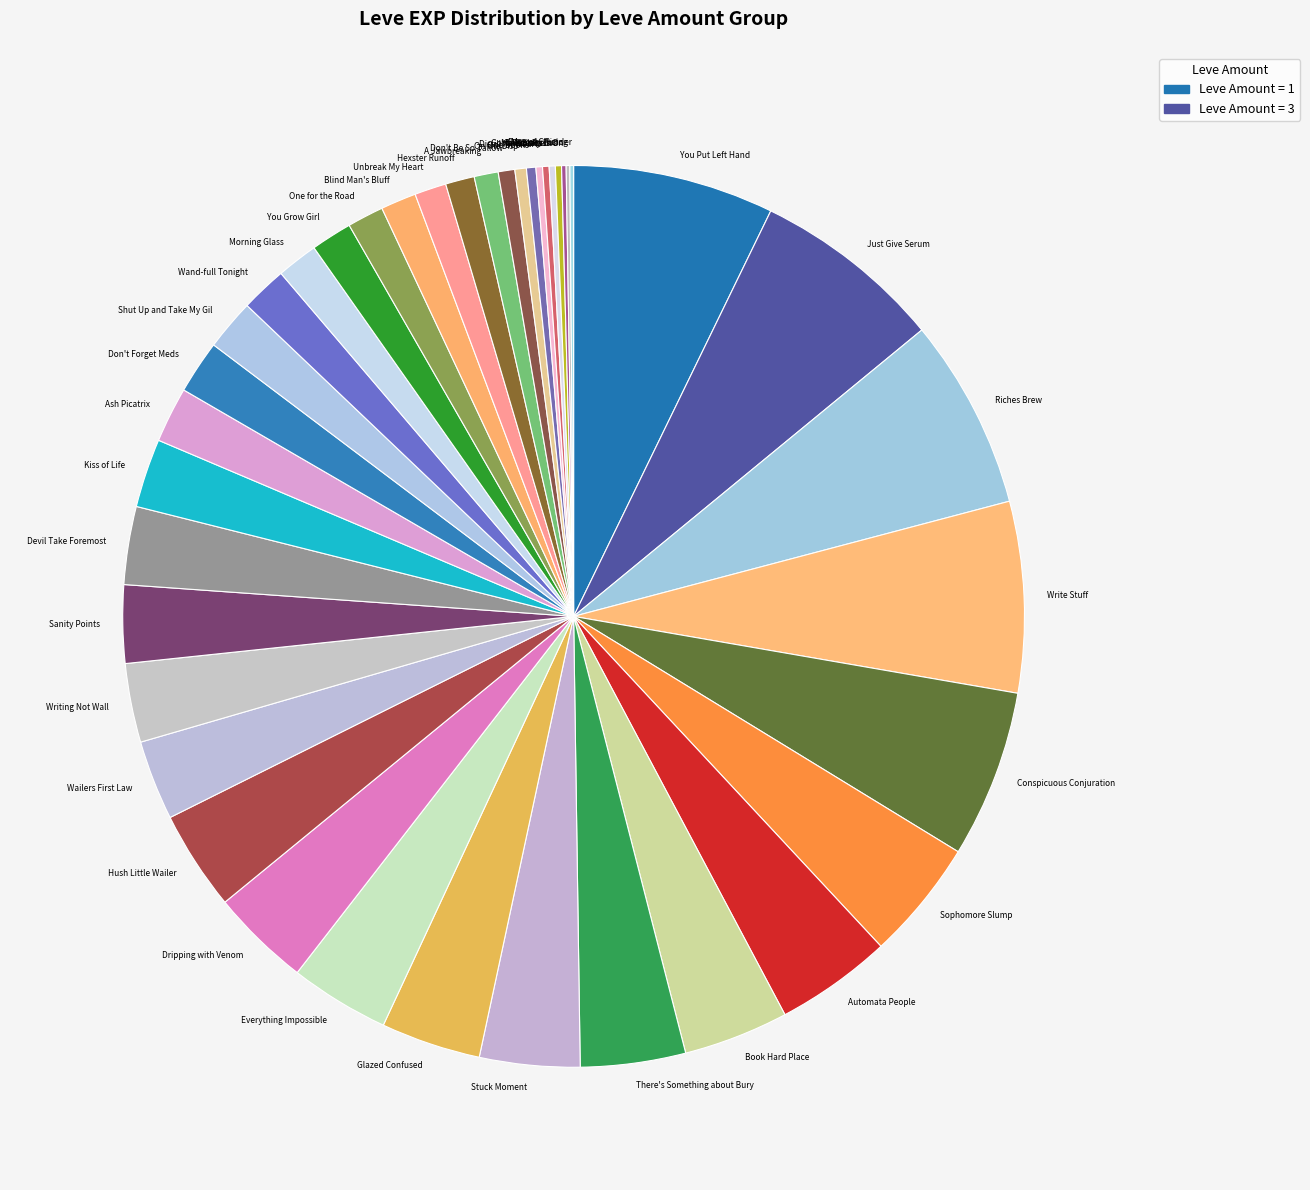

What is the ratio of the value at Morning Glass to the value at Ash Picatrix?

0.7